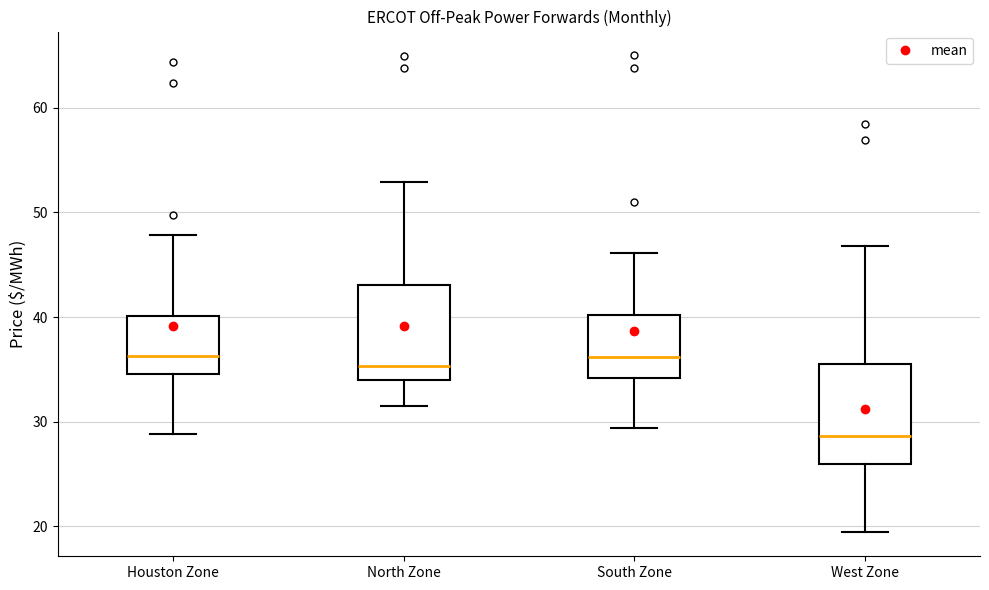

Where does the lower whisker of the box for North Zone end on the y-axis? The values are not printed on the chart, so give them approximately, as read against the axis.

31